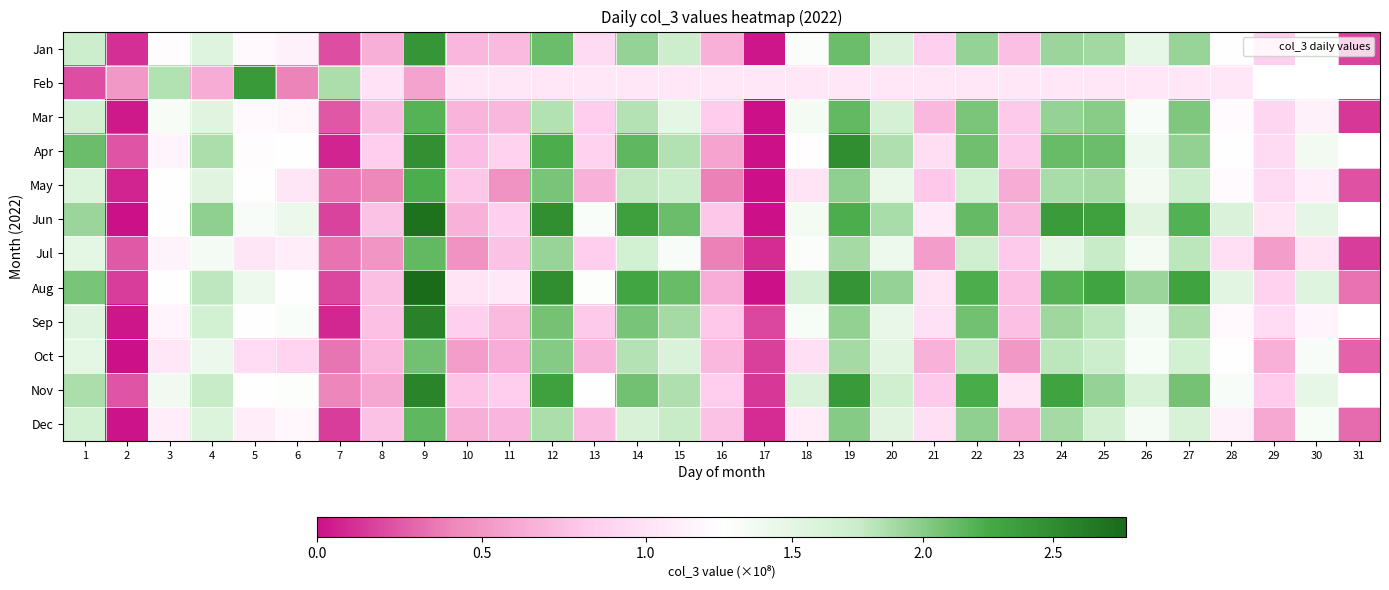

At 29, list the series in order from largest to smallest.

Feb, Jun, Sep, May, Apr, Mar, Aug, Jan, Nov, Oct, Dec, Jul